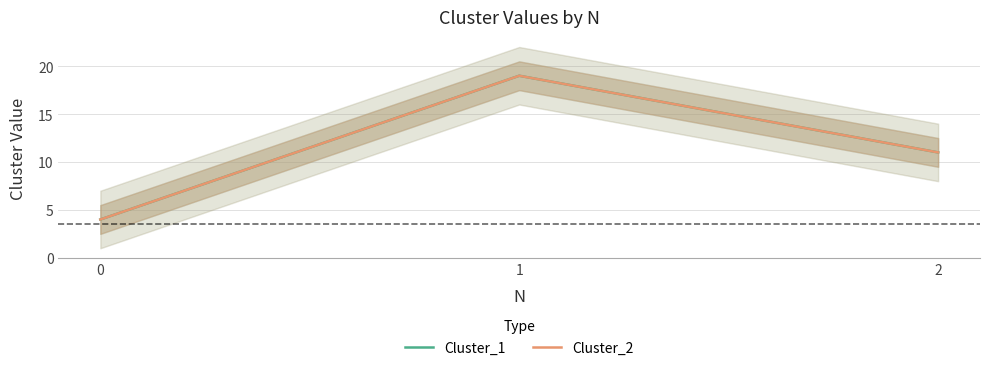

Which category has the highest value in the Cluster_1 series?

1